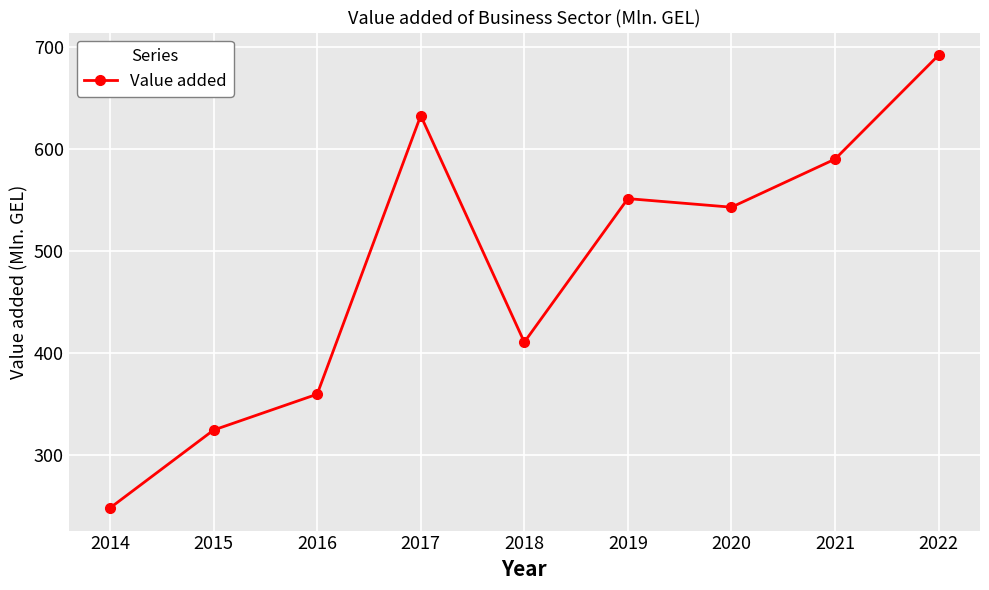

At which category does the data reach its first local valley?

2018